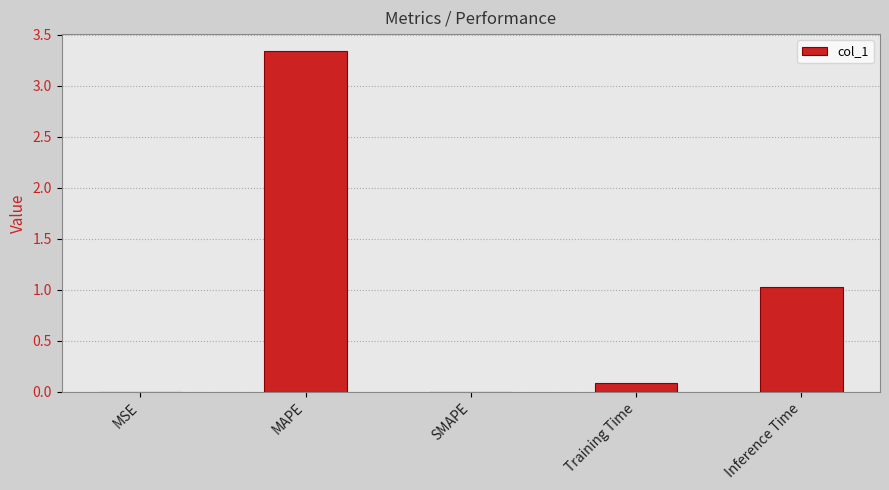

What is the sum of all values?

4.4